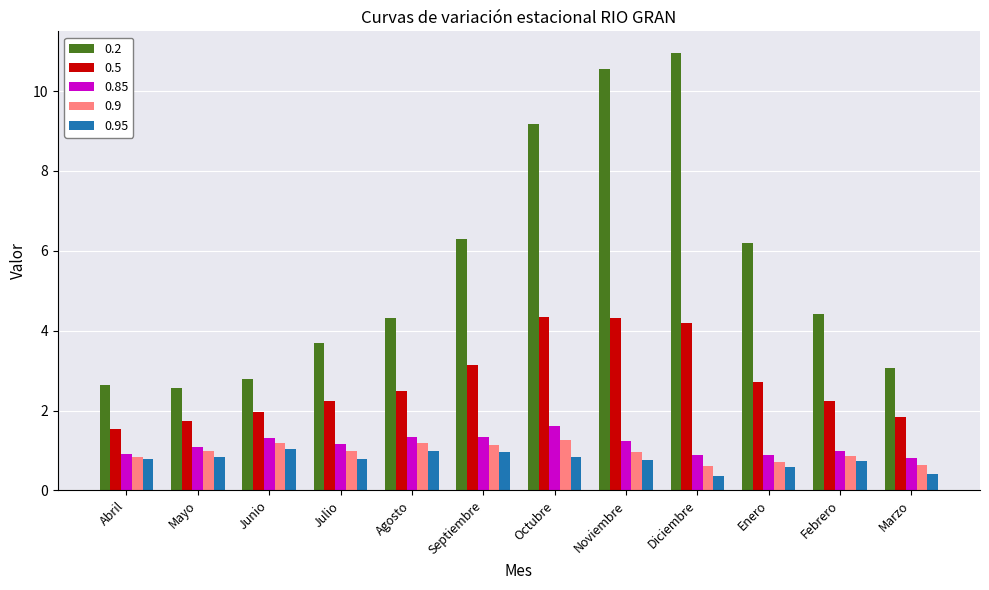

Are the bars grouped side by side (vs. stacked)?

Yes